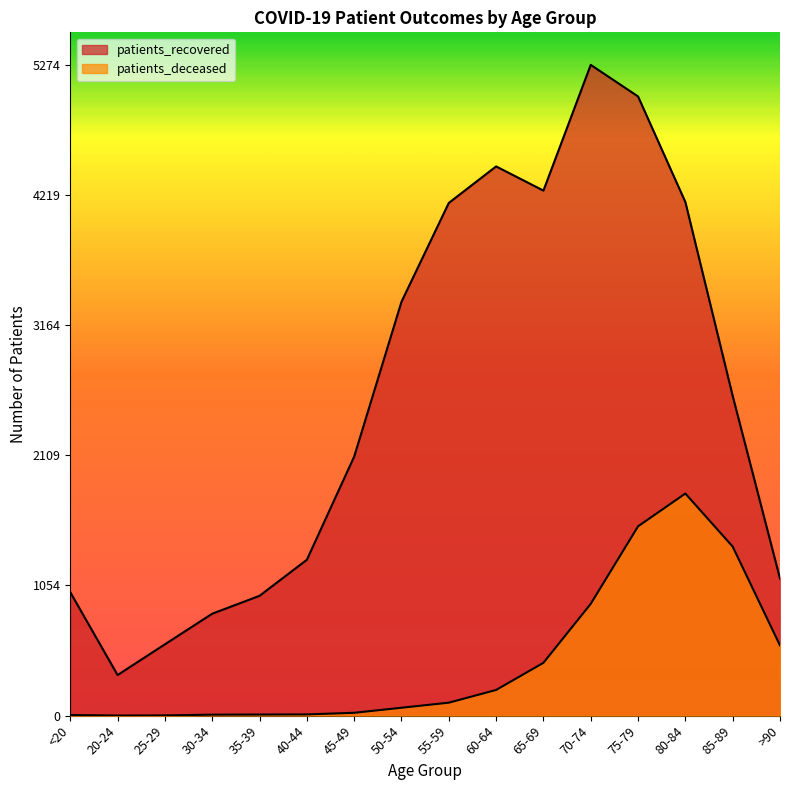

True or false: patients_recovered has more than 2 points higher than both neighbors.

False